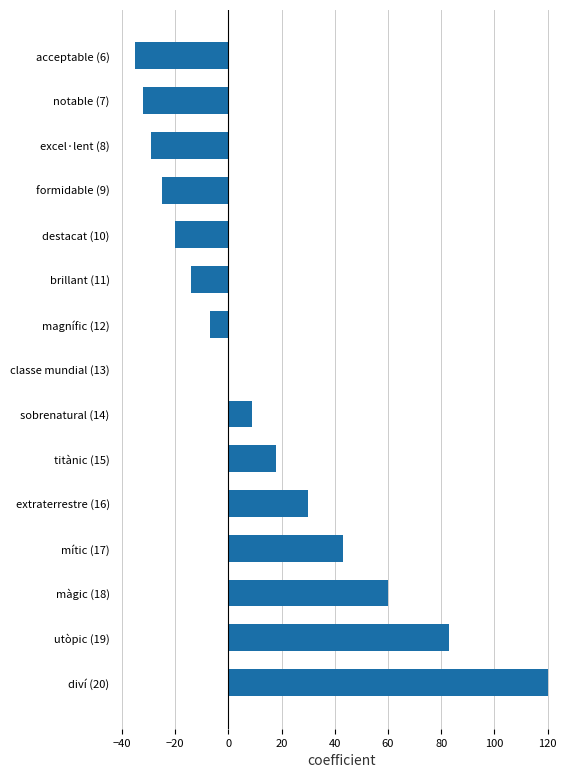

The chart shows a value of -50 at acceptable (6). True or false?

False